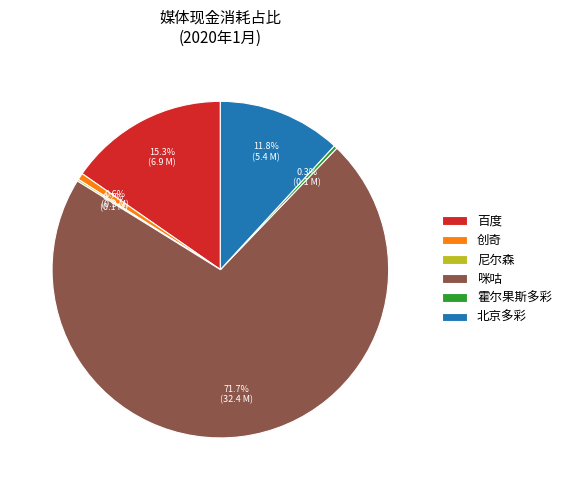

Which slice is the largest?

咪咕